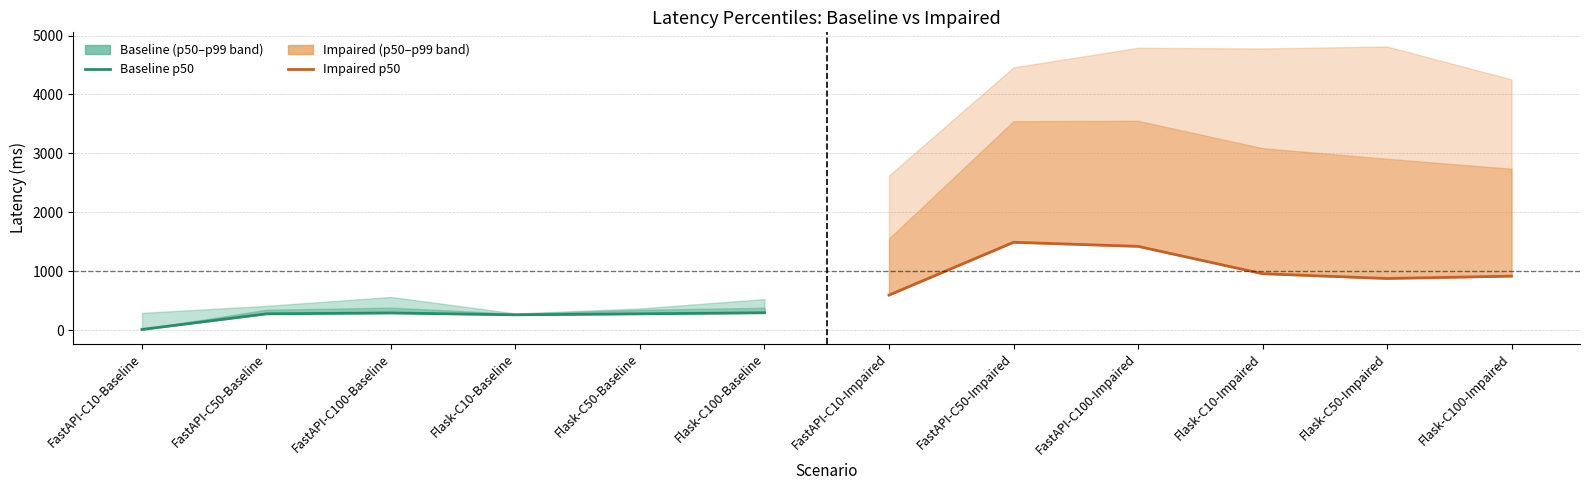

What is the difference between the second highest and second lowest values in the Impaired p50 series?

545